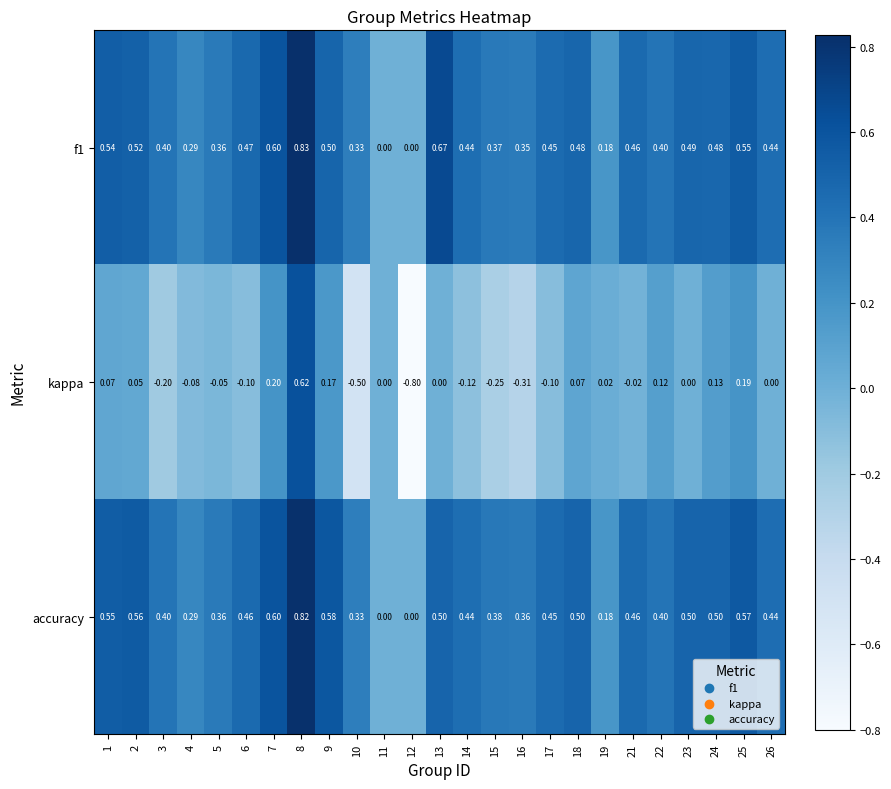

Is the value of f1 at 4 greater than the value of accuracy at 16?

No